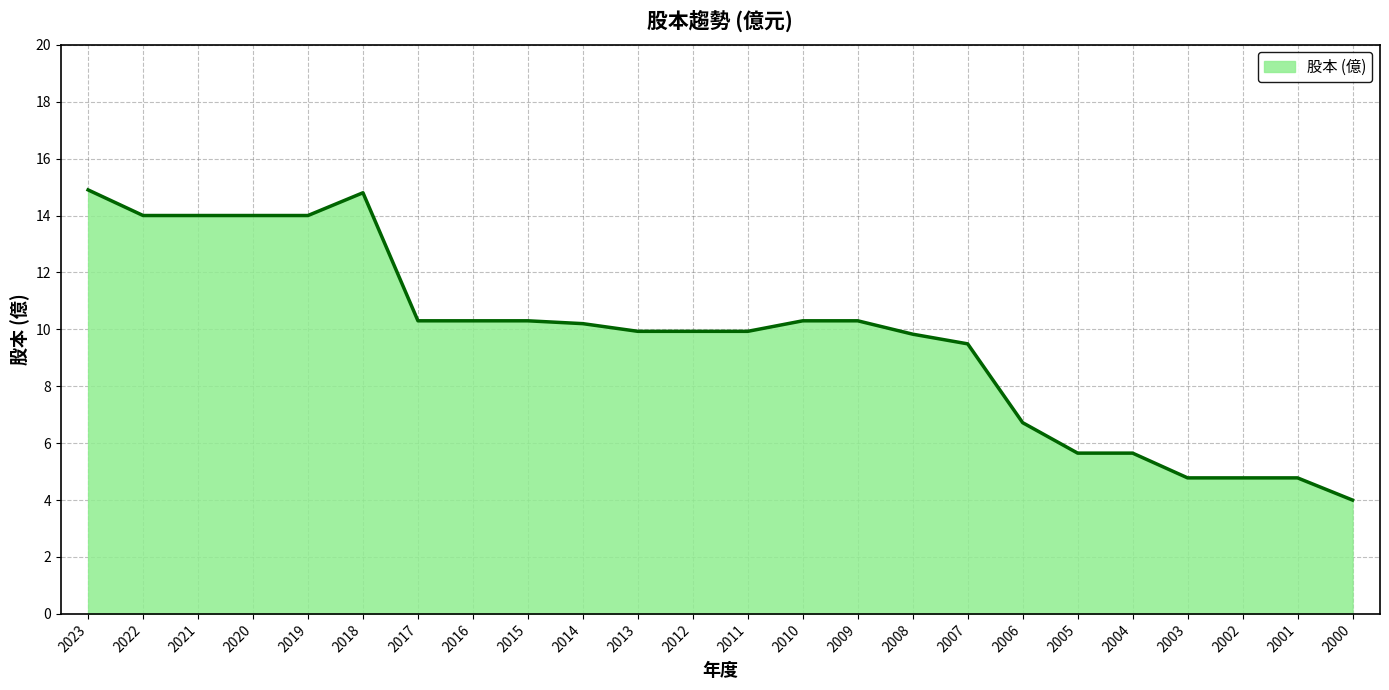

What is the change in value from 2021 to 2018?

+0.8